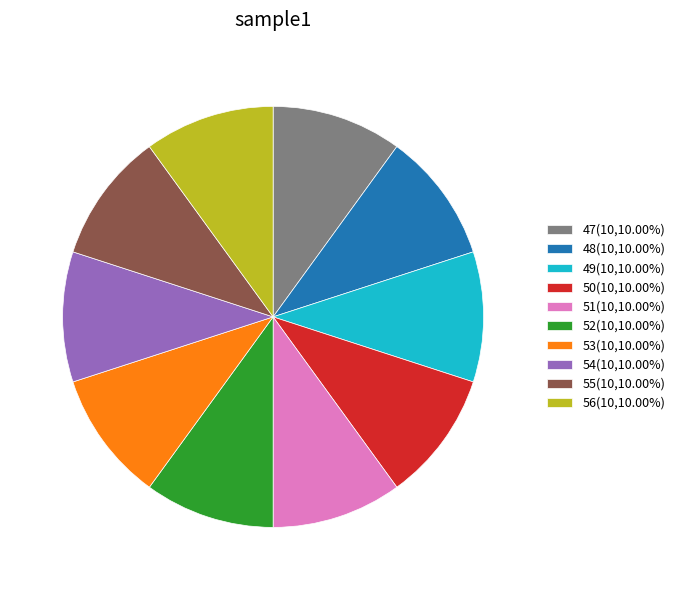

Is the sum of 49(10,10.00%) and 54(10,10.00%) greater than half?

No